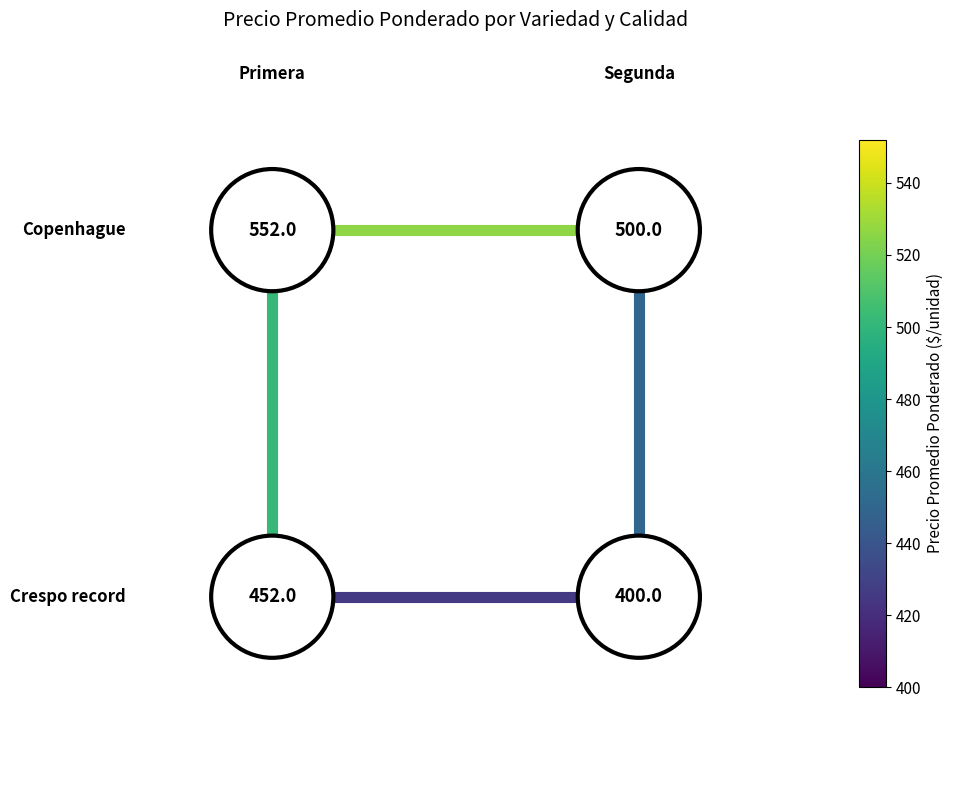

Between 3 and 0, which is larger?

3